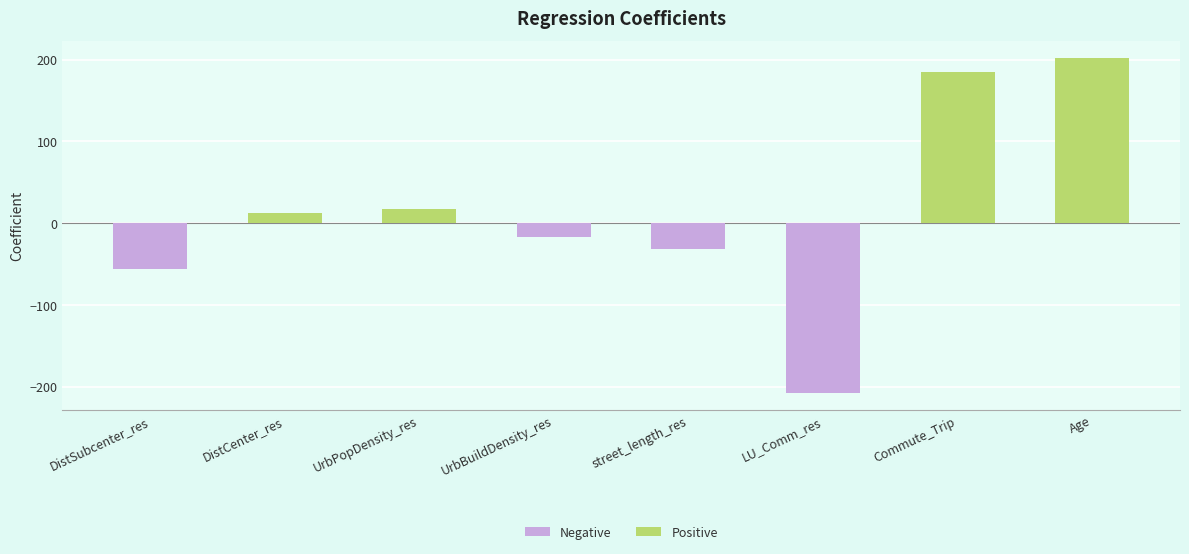

Count the number of data series in this chart.

1